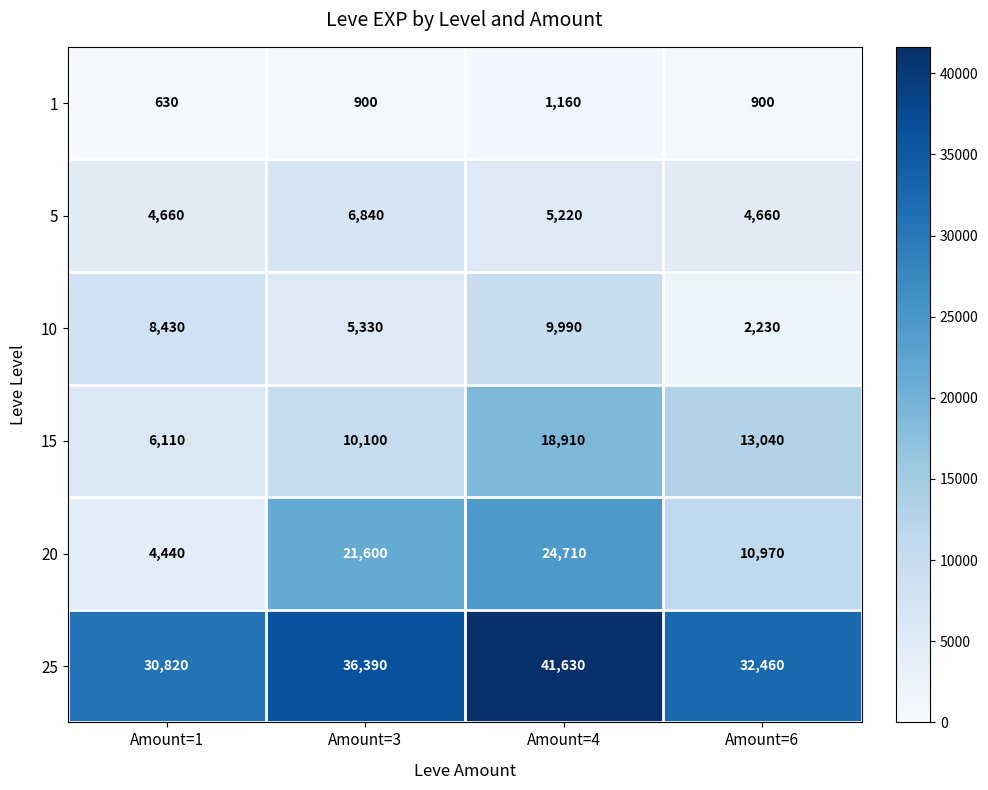

Which series has the largest total across all categories?

25